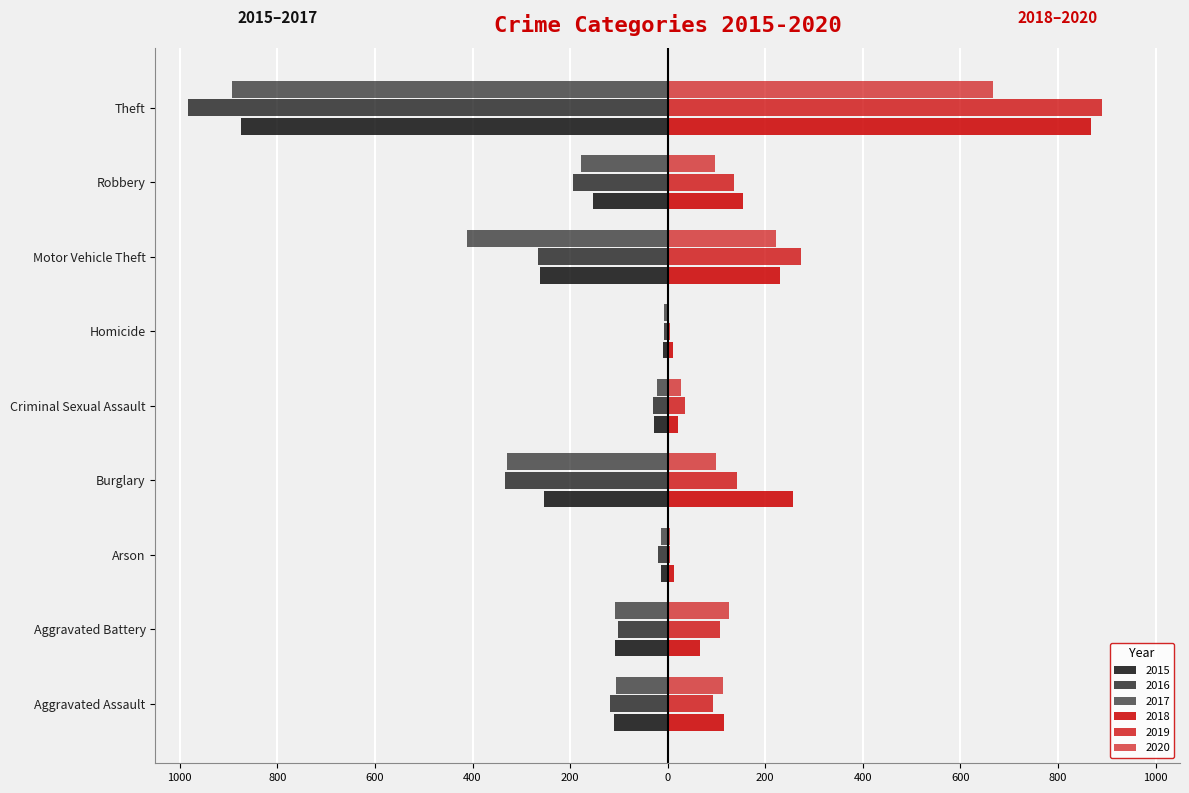

True or false: 2019 has a value of 58 at Criminal Sexual Assault.

False